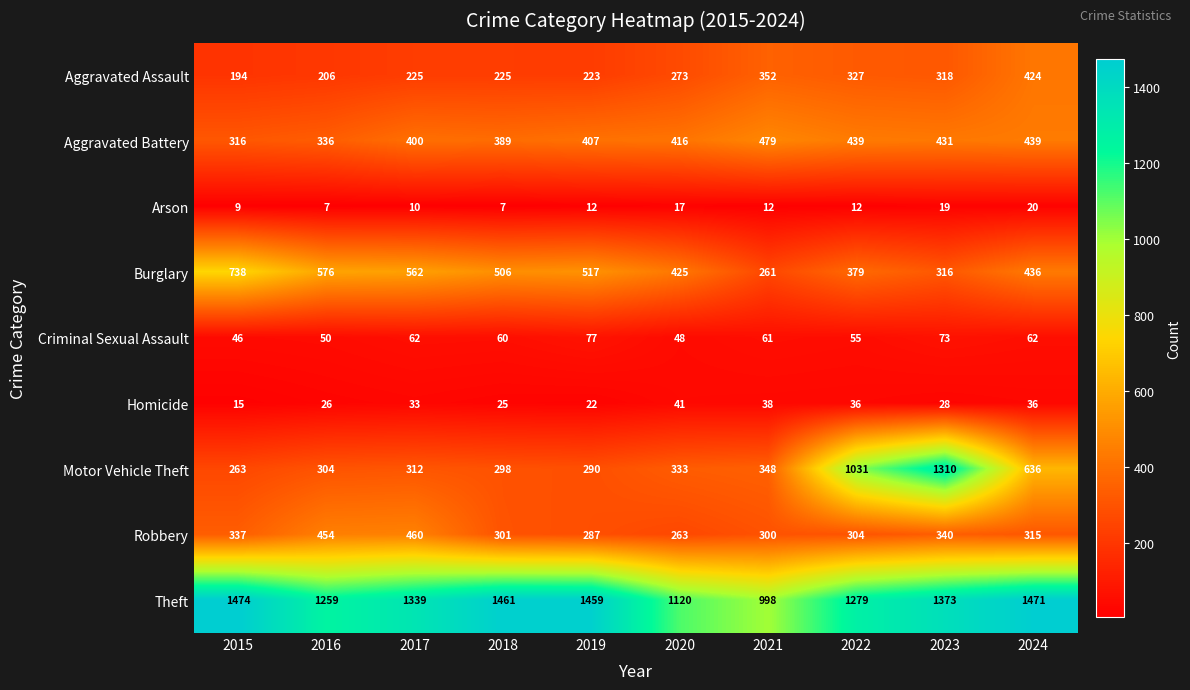

The Burglary series shows 576 at 2016. True or false?

True